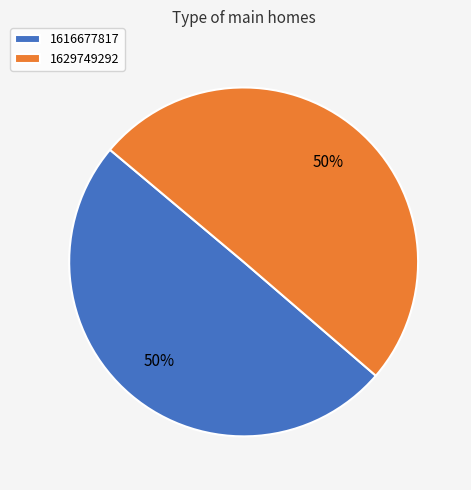

What is the ratio of the value at 1616677817 to the value at 1629749292?

1.0